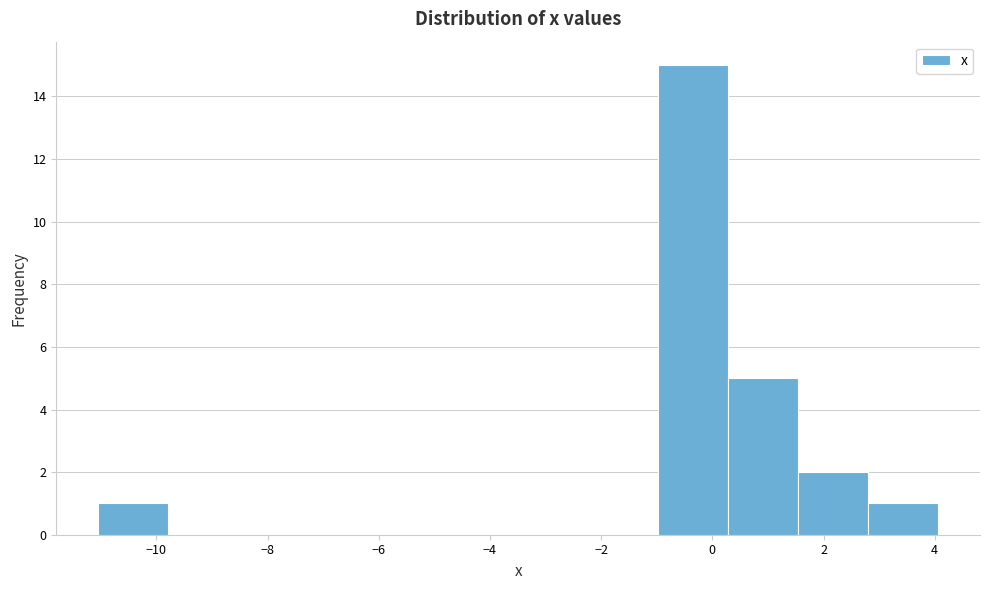

What is the height of the bar covering 0.2 to 1.6 on the x-axis? Neither the bar edges nor the heights are printed on the chart, so give them approximately, as read against the axes.

5